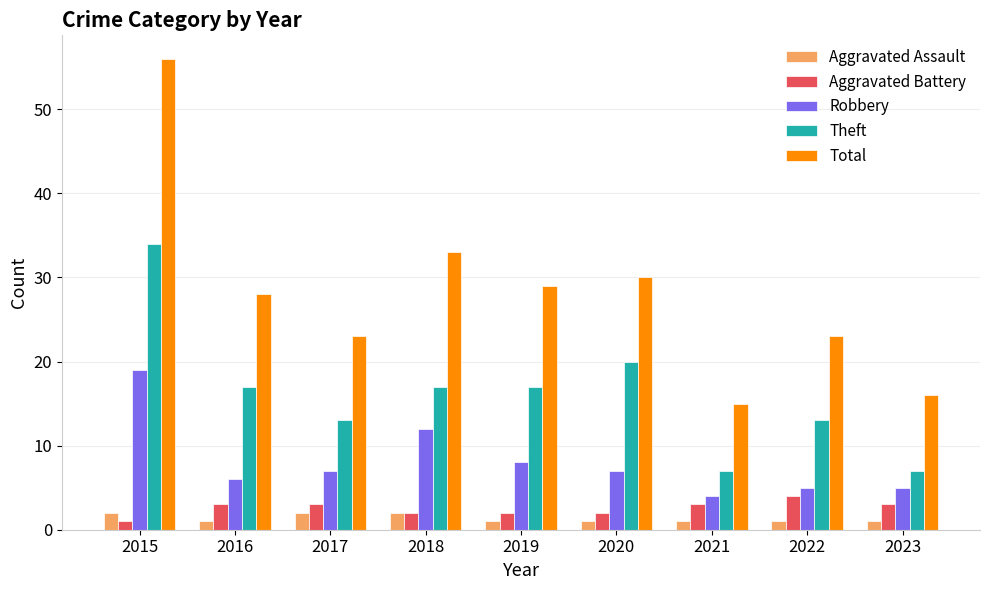

What are all the series names shown in the legend?

Aggravated Assault, Aggravated Battery, Robbery, Theft, Total